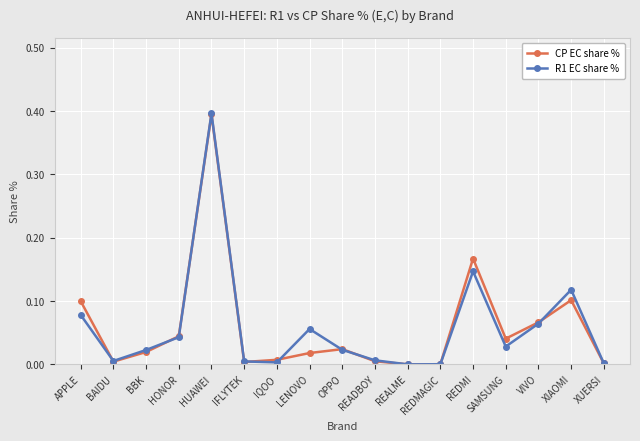

Which category has the highest value across all series?

HUAWEI